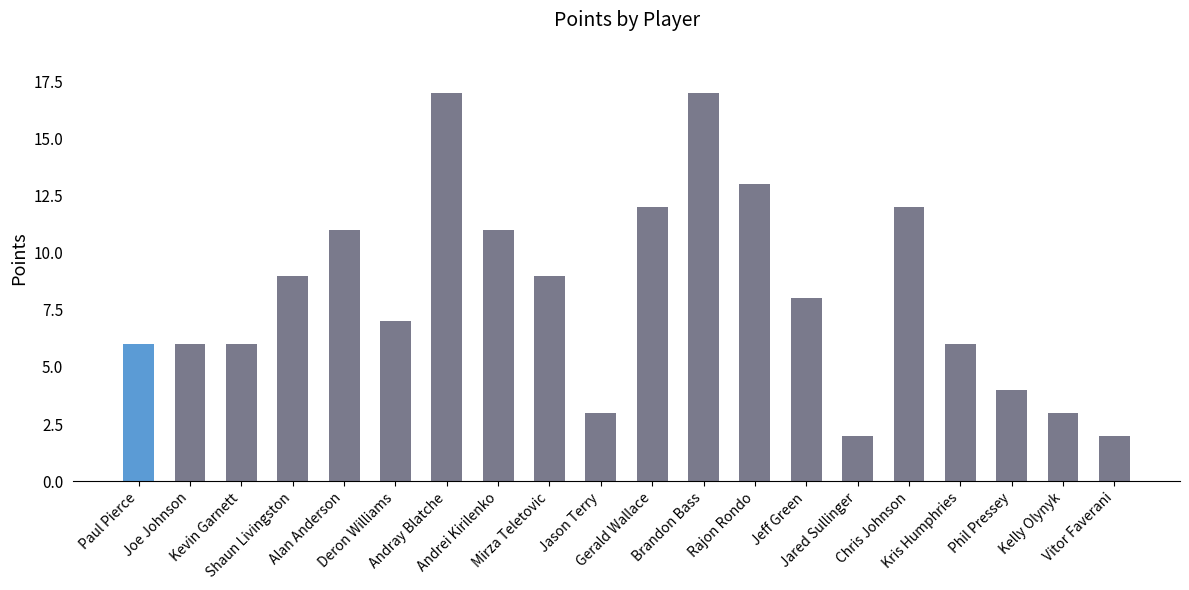

How many values are below 8?

10